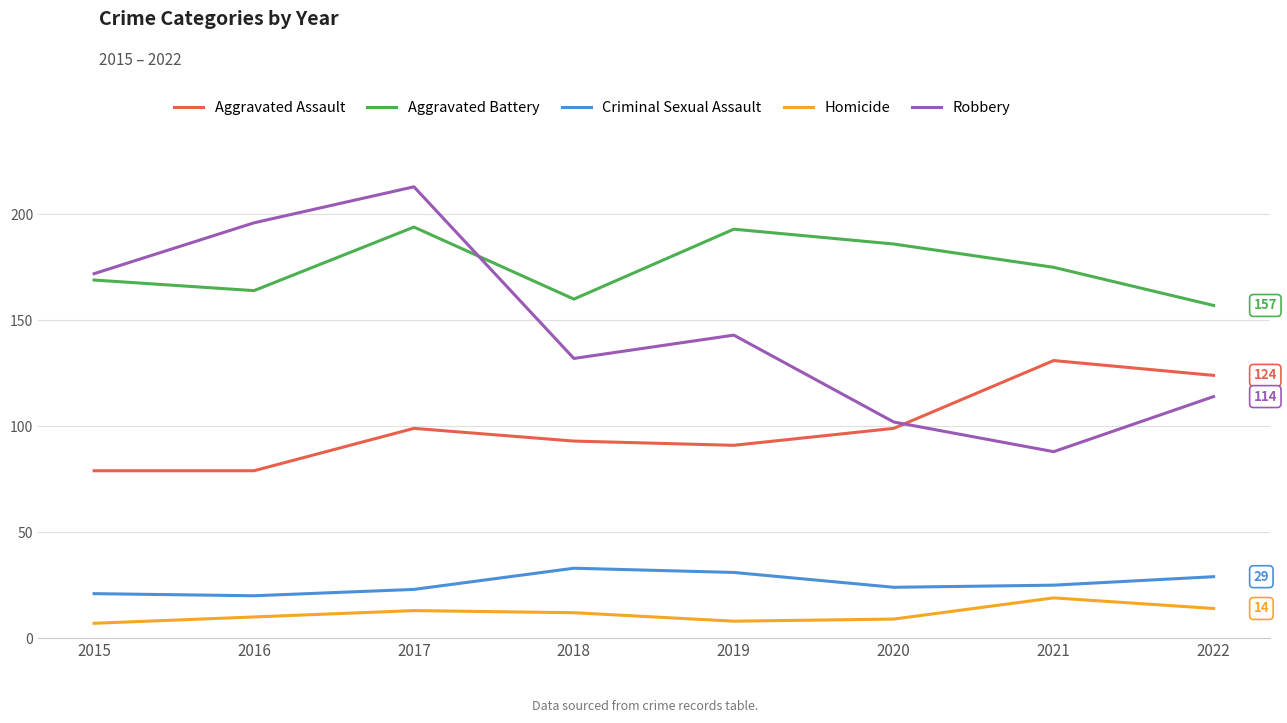

Read the Aggravated Battery value at 2016, to the nearest 10.

160